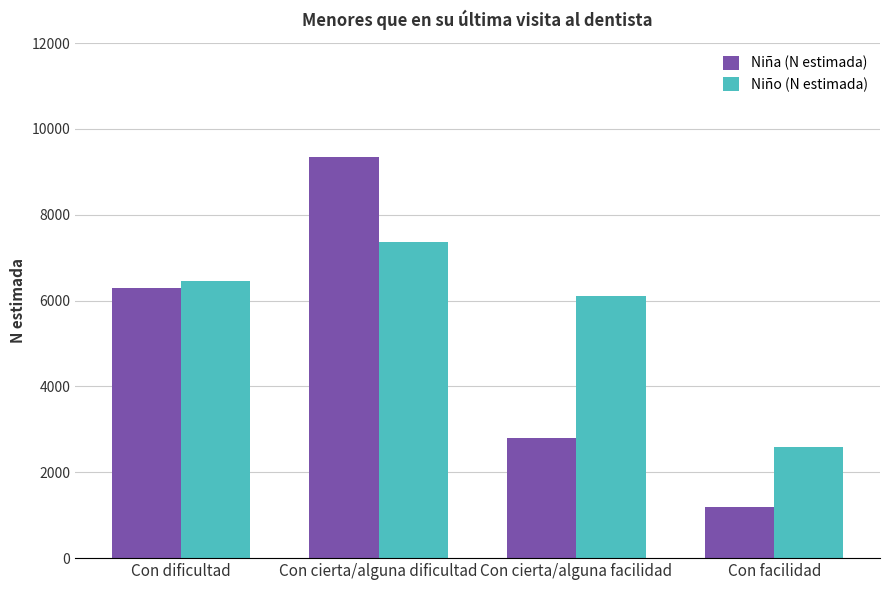

Reading left to right, what are all the values shown in this chart?

Niña (N estimada): 6282	9345	2800	1198
Niño (N estimada): 6464	7375	6107	2594